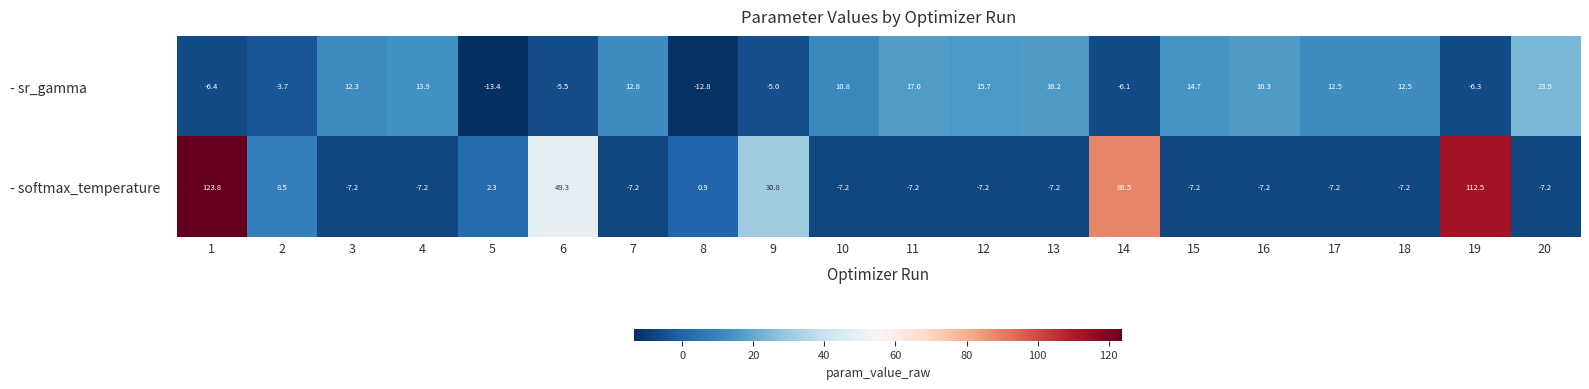

Which series has the largest total across all categories?

- softmax_temperature